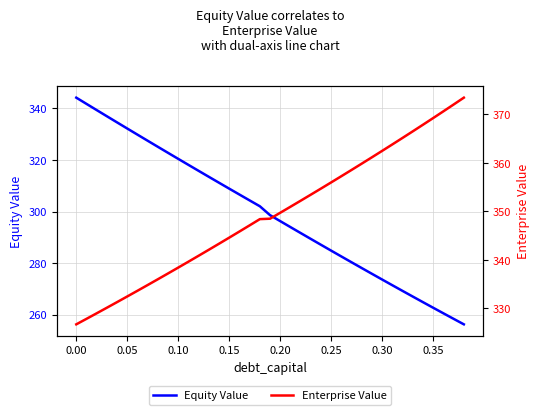

What is the minimum value for Equity Value?

256.2